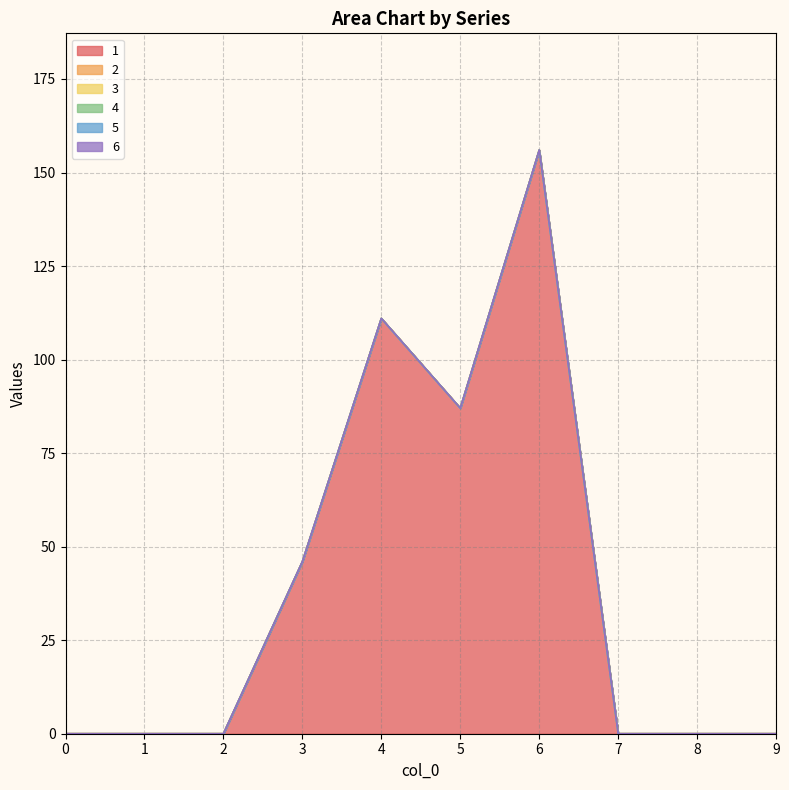

What is the spread (max minus min) of values at 4?

111